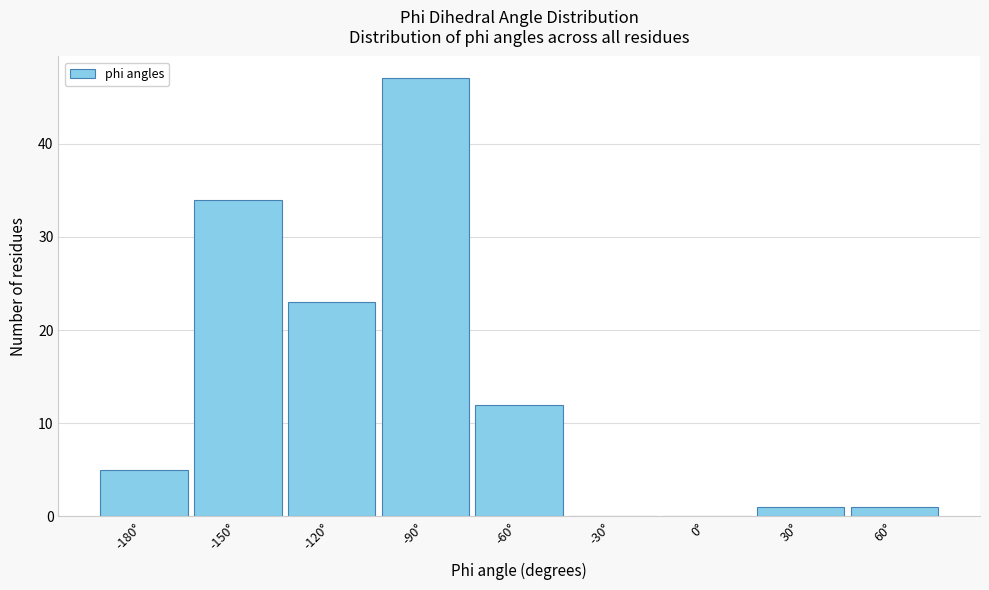

Reading left to right, list all the values displayed in this chart.

-180°=5	-150°=34	-120°=23	-90°=47	-60°=12	-30°=0	0°=0	30°=1	60°=1